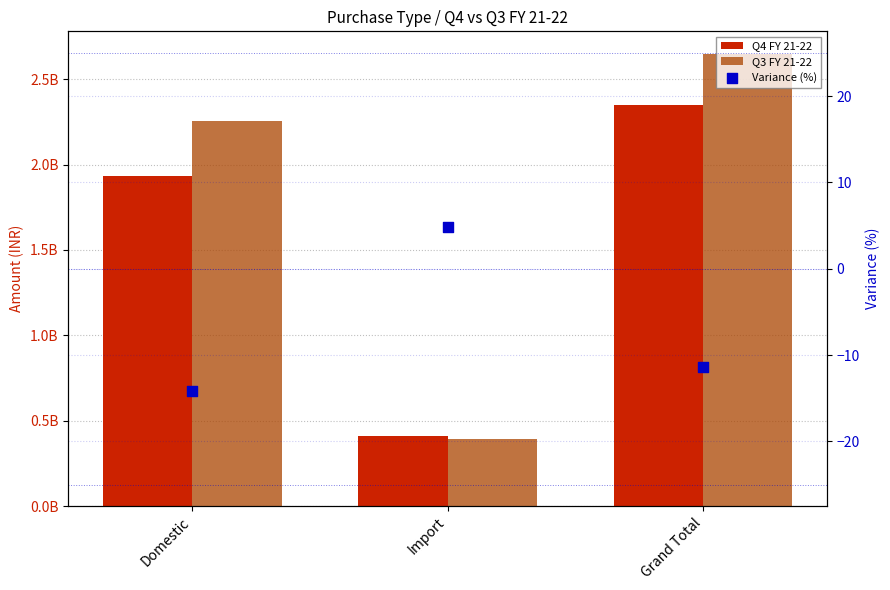

What is the total value across all series at Domestic?

4189724819.7